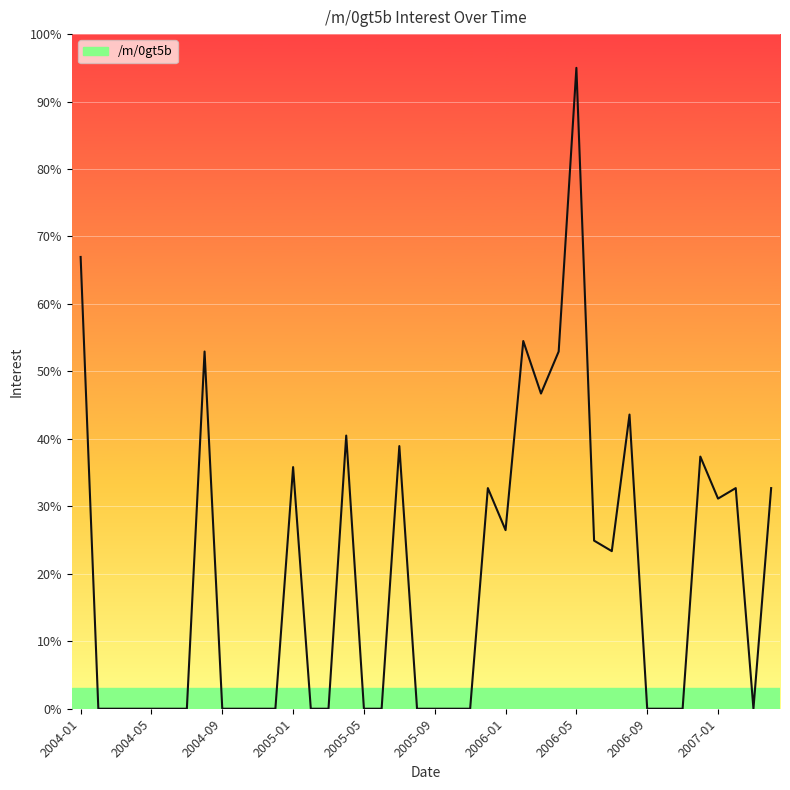

What is the greatest value displayed?

95.0